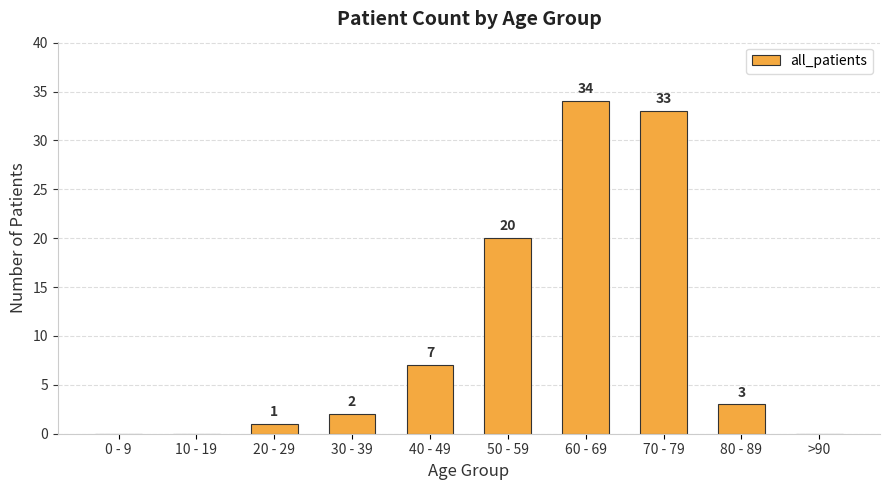

What is the sum of all values?

100